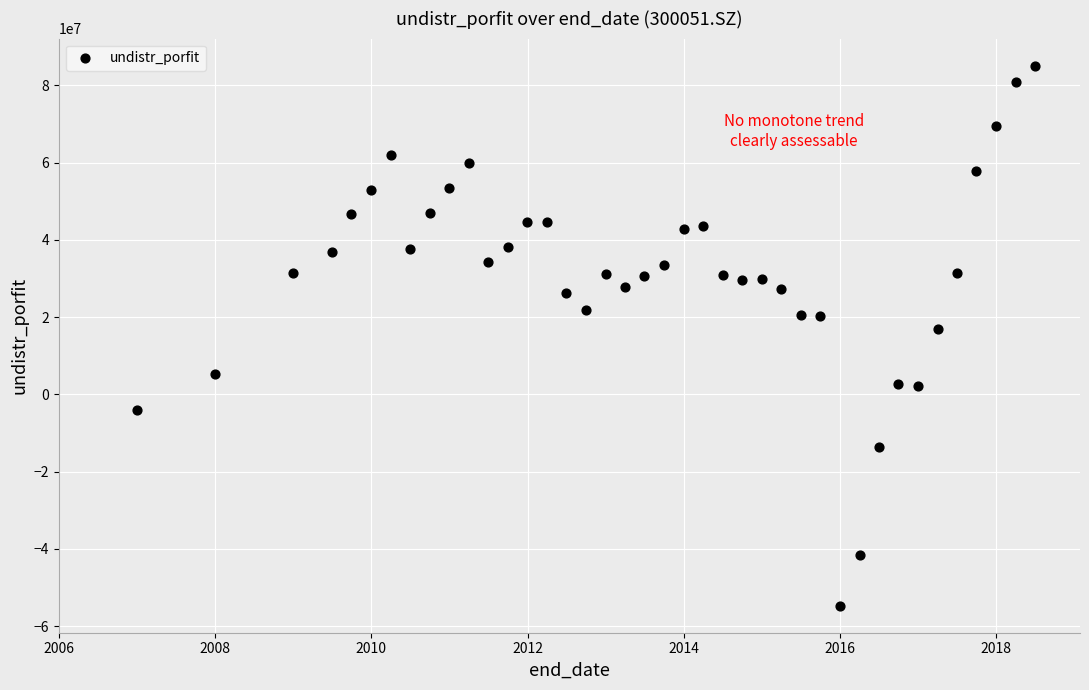

What Y value in the scatter plot is closest to 15221138?

16984592.2